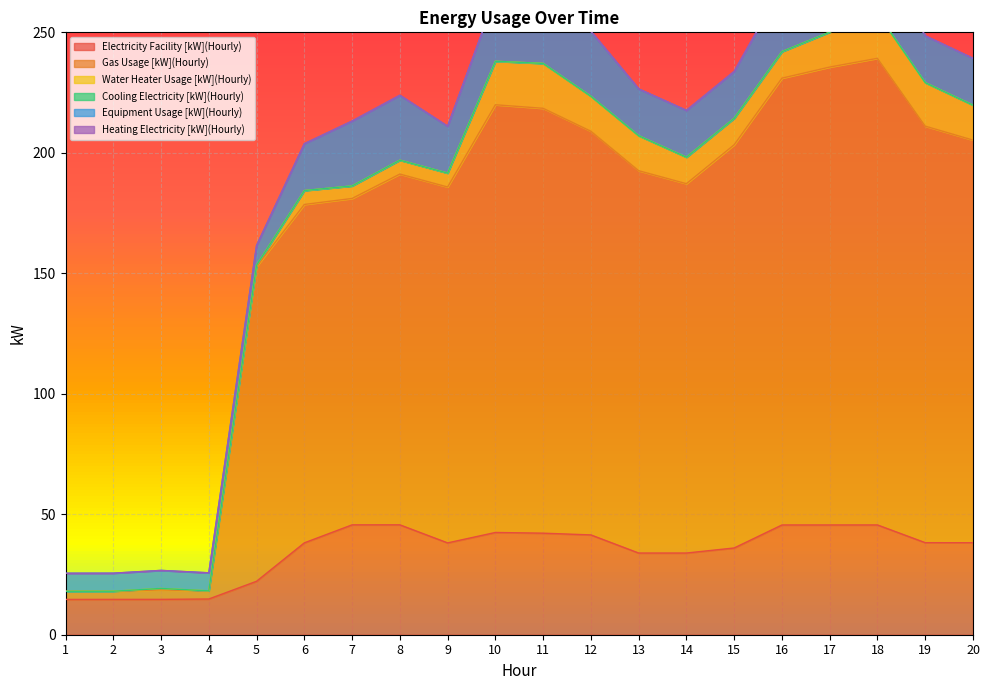

How many lines are shown in the chart?

6